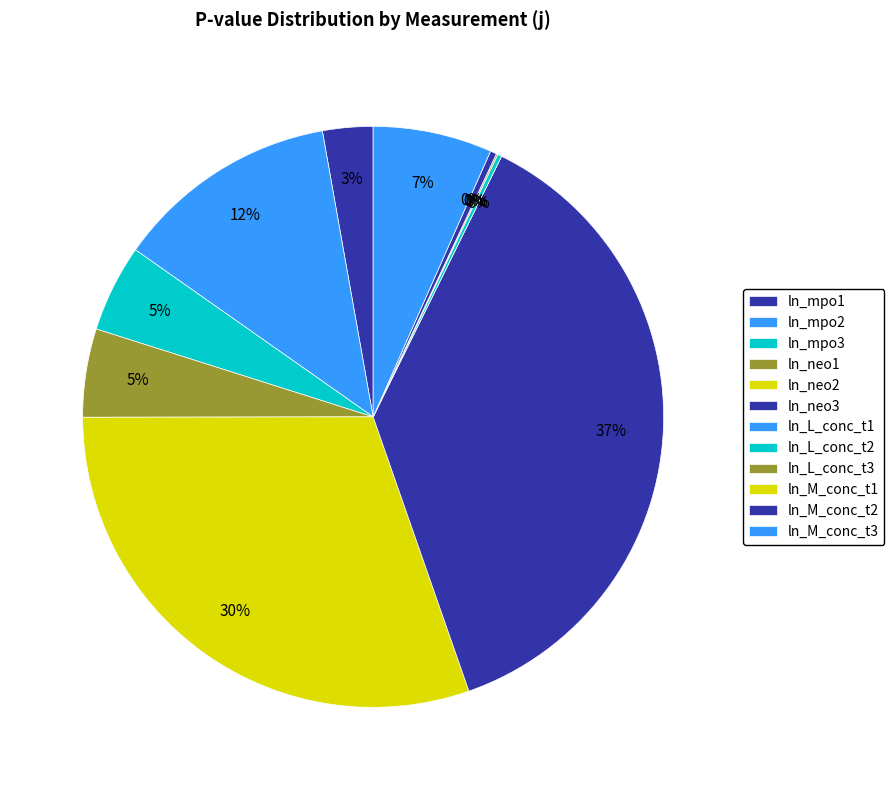

Is there any slice that represents more than half of the pie?

No